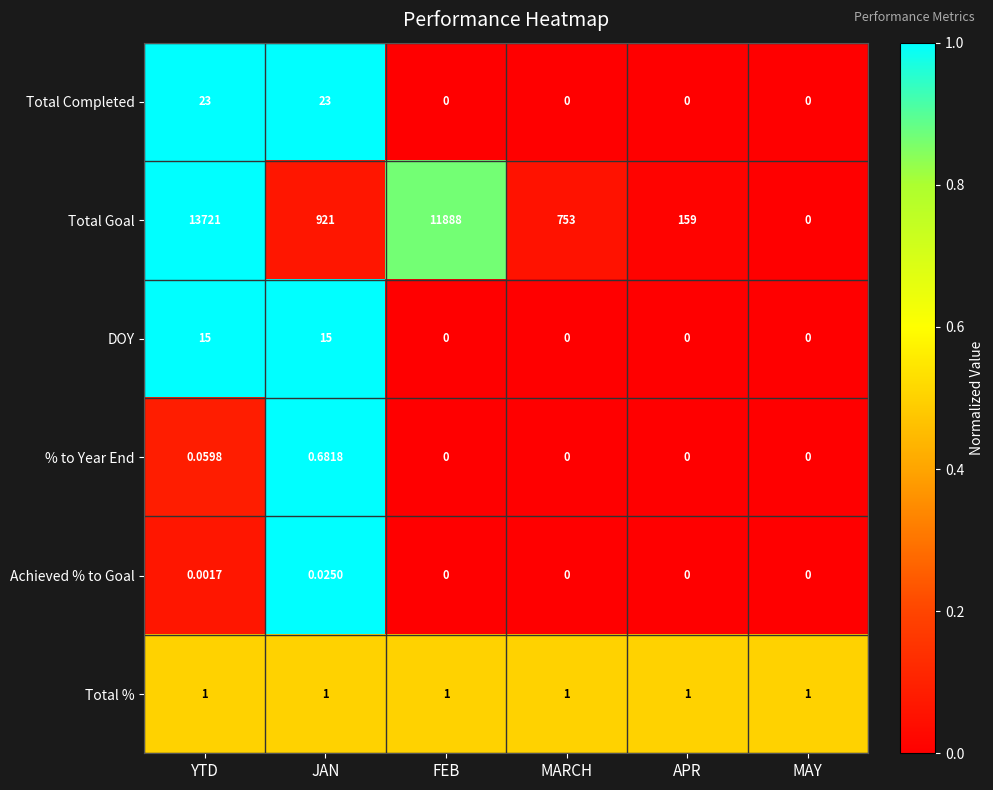

Rank the series by their maximum value, from highest to lowest.

Total Goal, Total Completed, DOY, Total %, % to Year End, Achieved % to Goal